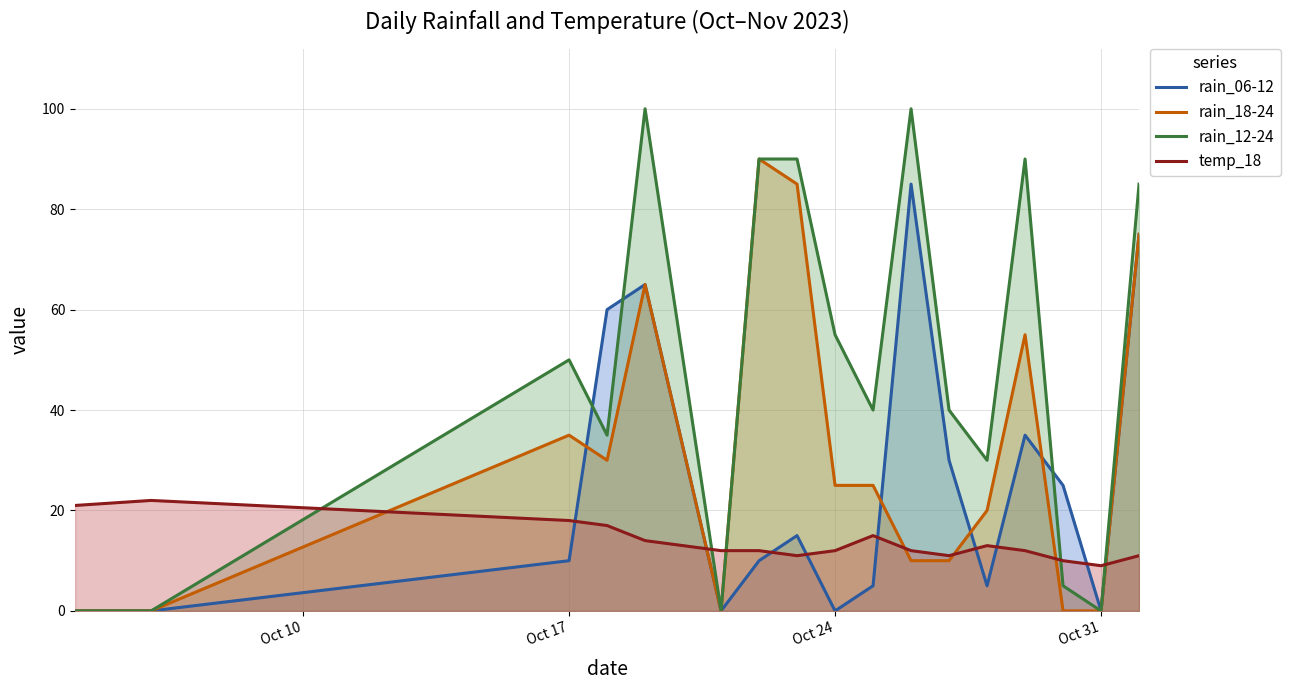

True or false: rain_12-24 and rain_06-12 intersect in this chart.

True